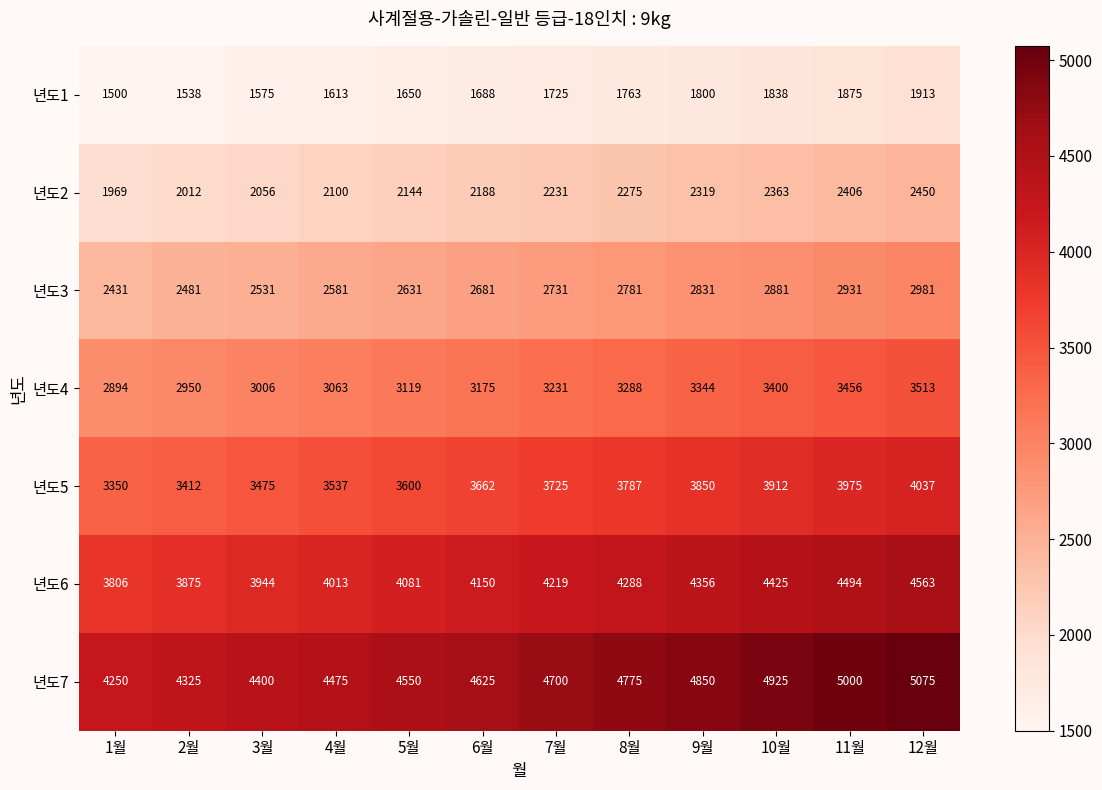

At which category is the sum across all series the highest?

12월